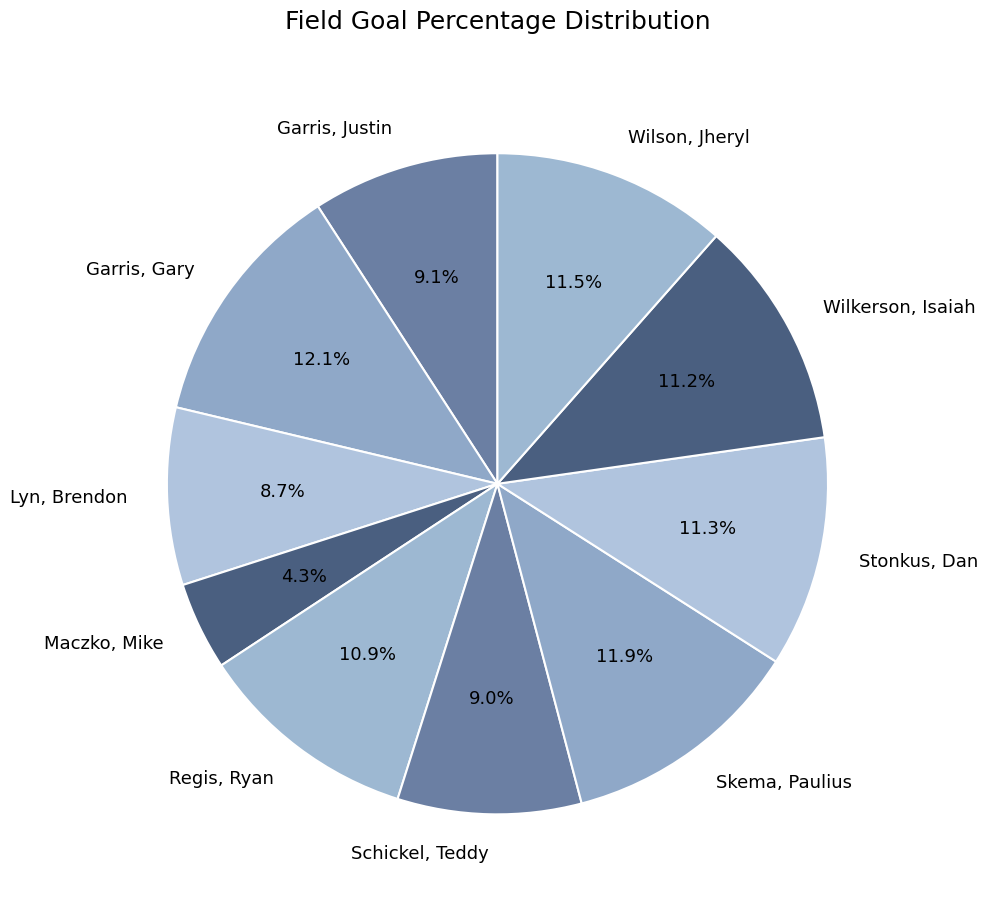

Is there any slice that represents more than half of the pie?

No